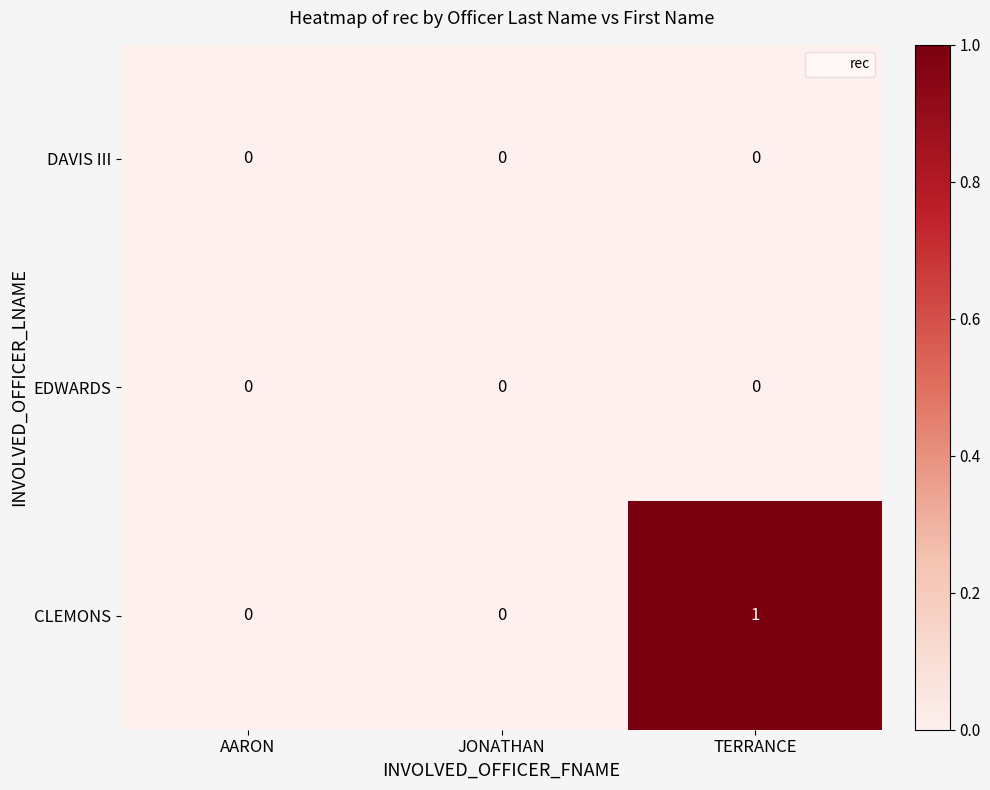

Reading left to right, transcribe all the data shown in this chart.

DAVIS III: AARON=0	JONATHAN=0	TERRANCE=0
EDWARDS: AARON=0	JONATHAN=0	TERRANCE=0
CLEMONS: AARON=0	JONATHAN=0	TERRANCE=1